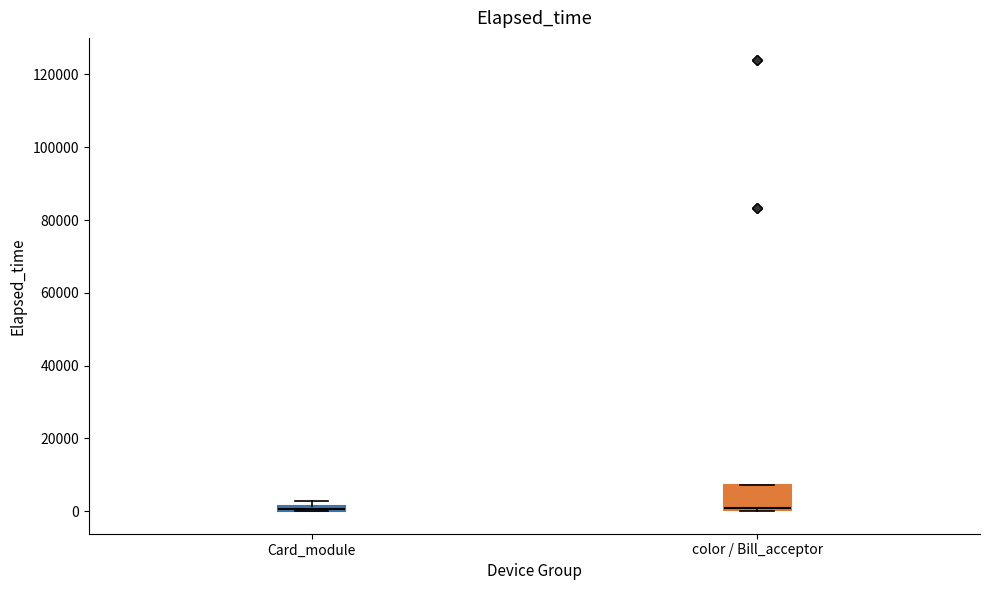

Where is the upper edge of the box for color / Bill_acceptor on the y-axis? The values are not printed on the chart, so give them approximately, as read against the axis.

8000